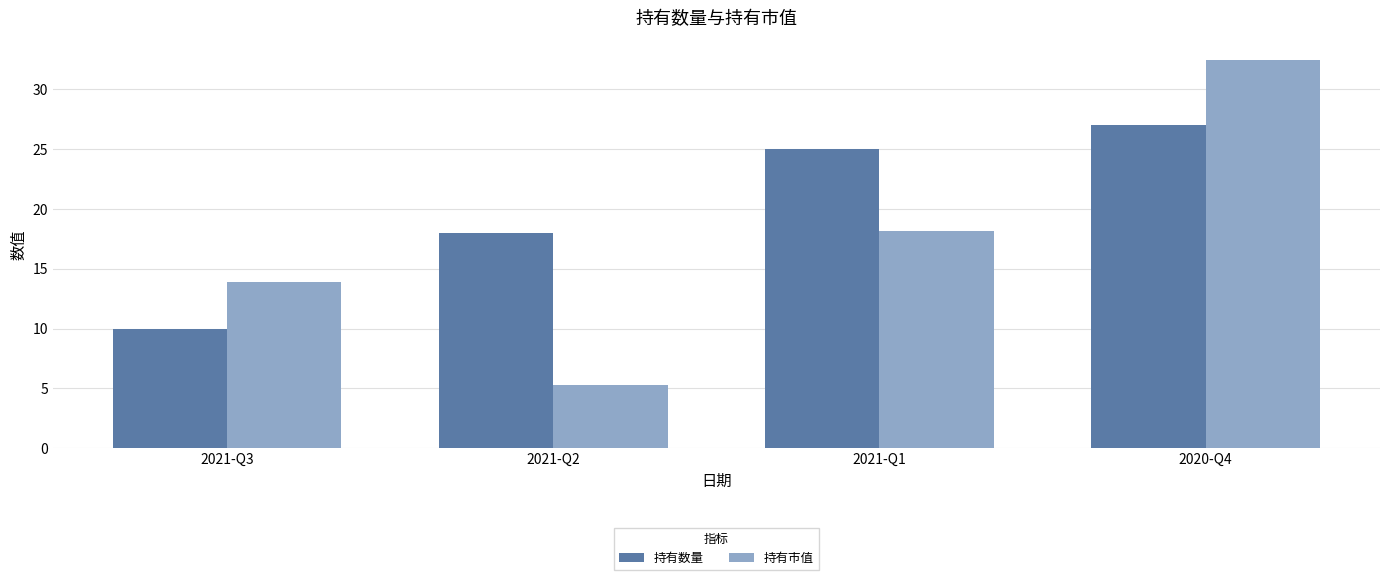

Reading left to right, transcribe all the data shown in this chart.

持有数量: 2021-Q3=10.0	2021-Q2=18.0	2021-Q1=25.0	2020-Q4=27.0
持有市值: 2021-Q3=13.9	2021-Q2=5.3	2021-Q1=18.2	2020-Q4=32.5